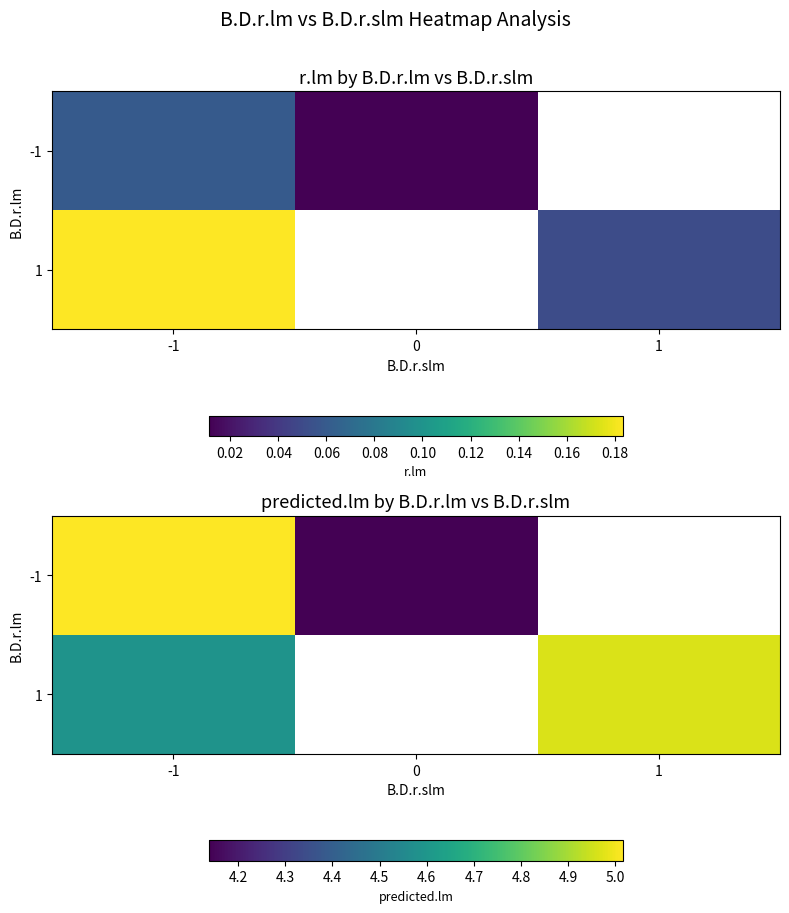

What is the smallest value displayed?

4.1